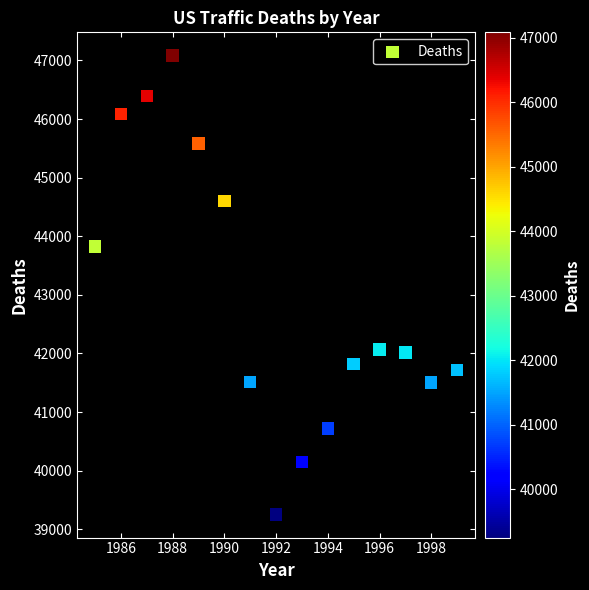

What is the range of X values (max minus min)?

14